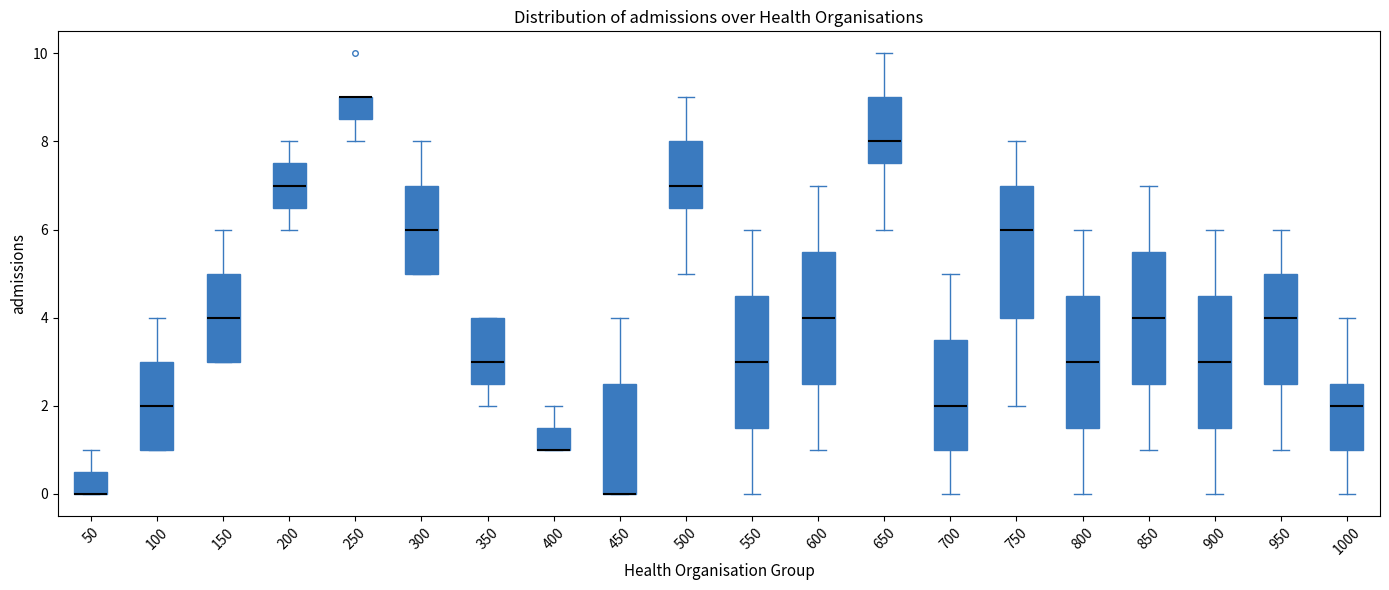

Reading left to right, transcribe this box plot: for each box, give where its median line is, the range the box spans, and where its two whiskers end, as read against the y-axis. The values are not printed on the chart, so give them approximately, as read against the axis.

50: median 0.0 (drawn on the box's lower edge), box 0.0 to 0.6, whiskers 0.0 to 1.0
100: median 2.0, box 1.0 to 3.0, whiskers 1.0 to 4.0
150: median 4.0, box 3.0 to 5.0, whiskers 3.0 to 6.0
200: median 7.0, box 6.6 to 7.6, whiskers 6.0 to 8.0
250: median 9.0 (drawn on the box's upper edge), box 8.6 to 9.0, whiskers 8.0 to 9.0
300: median 6.0, box 5.0 to 7.0, whiskers 5.0 to 8.0
350: median 3.0, box 2.6 to 4.0, whiskers 2.0 to 4.0
400: median 1.0 (drawn on the box's lower edge), box 1.0 to 1.6, whiskers 1.0 to 2.0
450: median 0.0 (drawn on the box's lower edge), box 0.0 to 2.6, whiskers 0.0 to 4.0
500: median 7.0, box 6.6 to 8.0, whiskers 5.0 to 9.0
550: median 3.0, box 1.6 to 4.6, whiskers 0.0 to 6.0
600: median 4.0, box 2.6 to 5.6, whiskers 1.0 to 7.0
650: median 8.0, box 7.6 to 9.0, whiskers 6.0 to 10.0
700: median 2.0, box 1.0 to 3.6, whiskers 0.0 to 5.0
750: median 6.0, box 4.0 to 7.0, whiskers 2.0 to 8.0
800: median 3.0, box 1.6 to 4.6, whiskers 0.0 to 6.0
850: median 4.0, box 2.6 to 5.6, whiskers 1.0 to 7.0
900: median 3.0, box 1.6 to 4.6, whiskers 0.0 to 6.0
950: median 4.0, box 2.6 to 5.0, whiskers 1.0 to 6.0
1000: median 2.0, box 1.0 to 2.6, whiskers 0.0 to 4.0